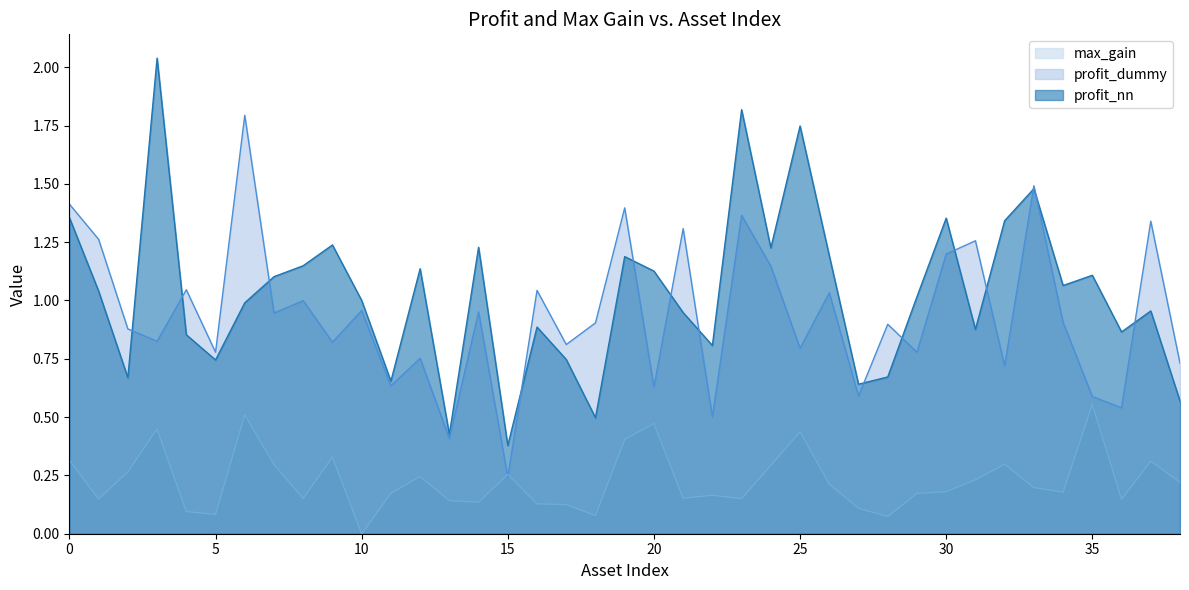

Does the chart display data point markers on the line(s)?

No